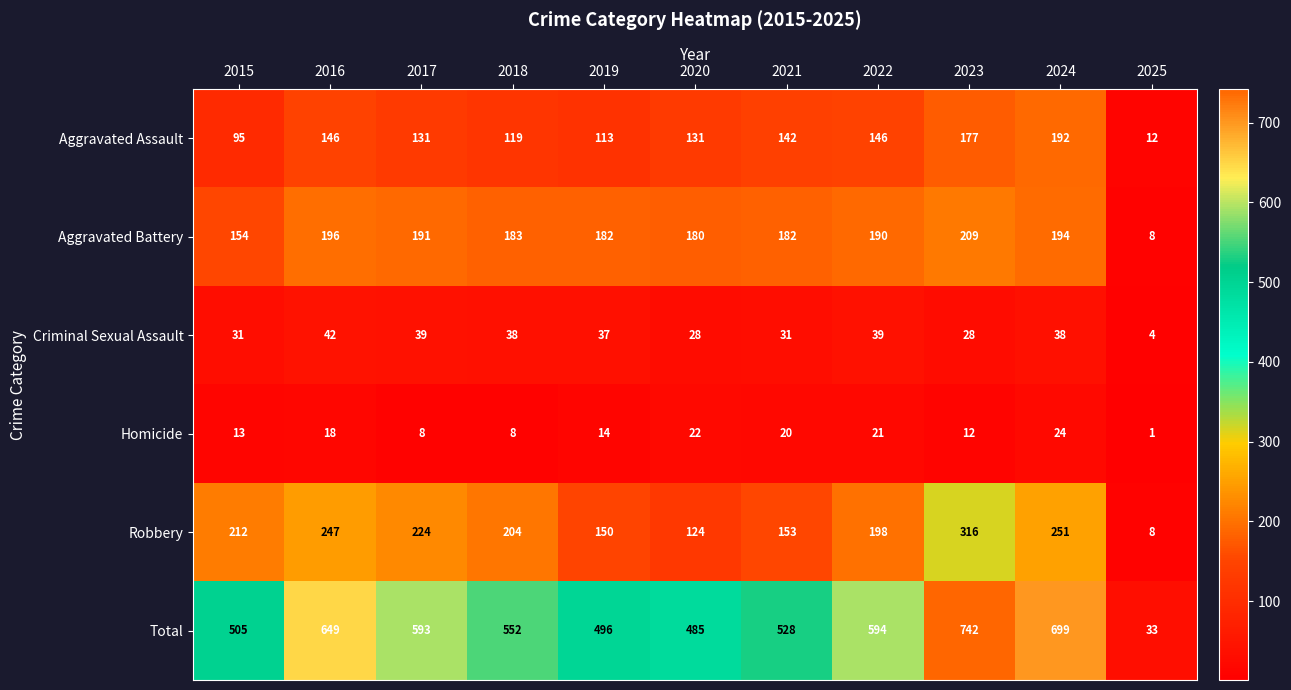

At 2021, list the series in order from smallest to largest.

Homicide, Criminal Sexual Assault, Aggravated Assault, Robbery, Aggravated Battery, Total